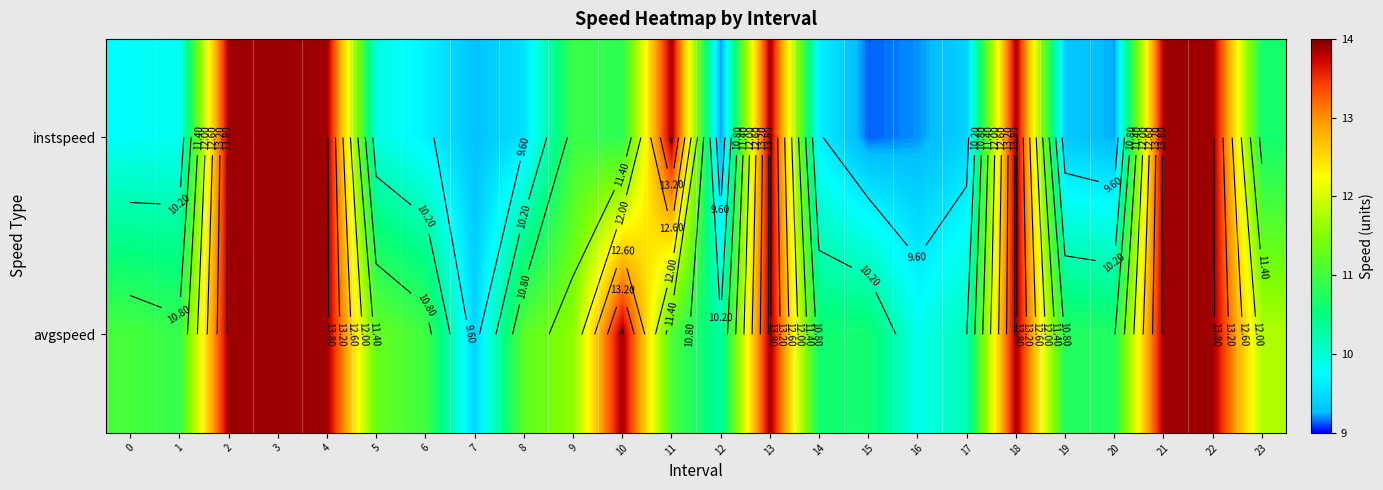

What is the maximum value shown in the chart?

13.9